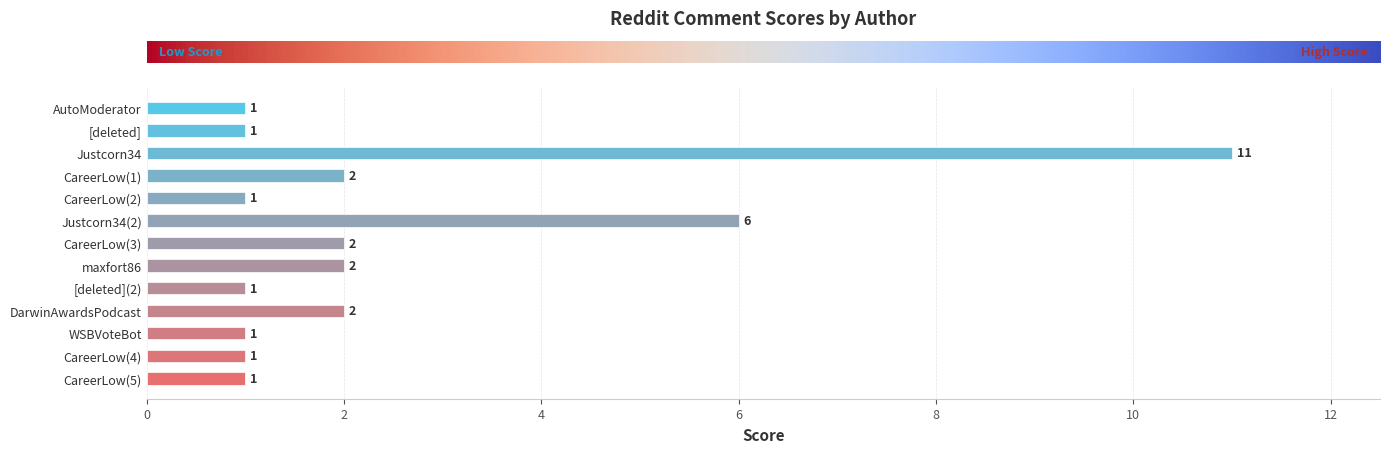

True or false: the data shows 1 at CareerLow(2).

True